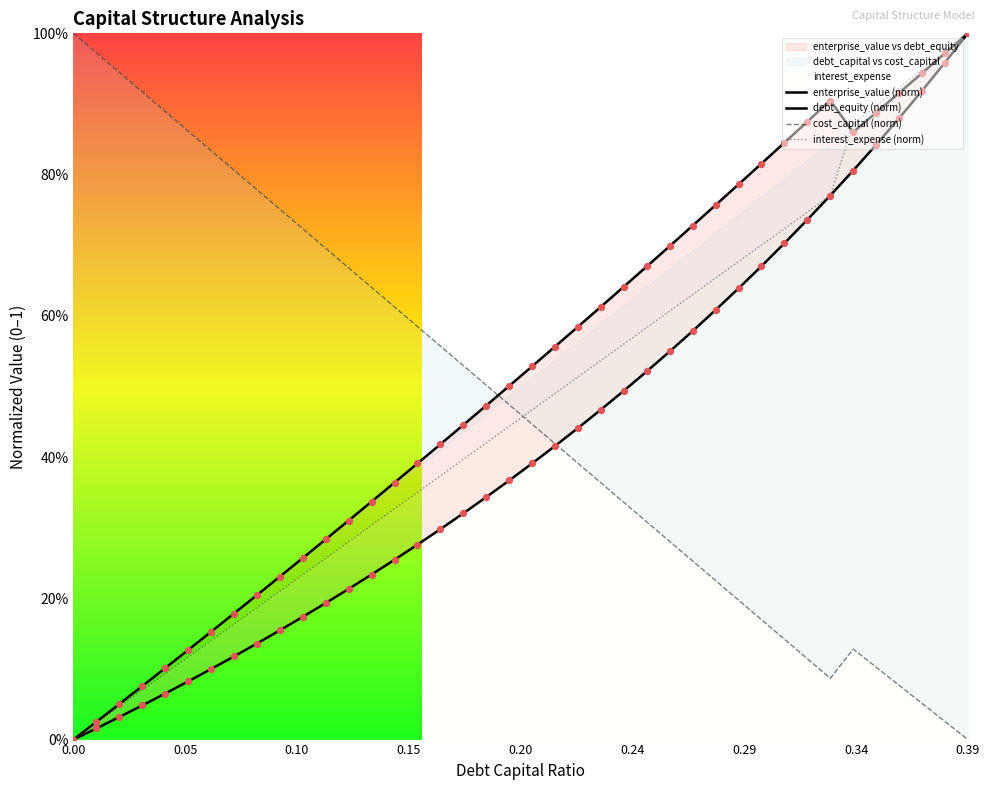

Is the value of enterprise_value at 0.18 greater than the value of debt_equity at 0.07?

Yes